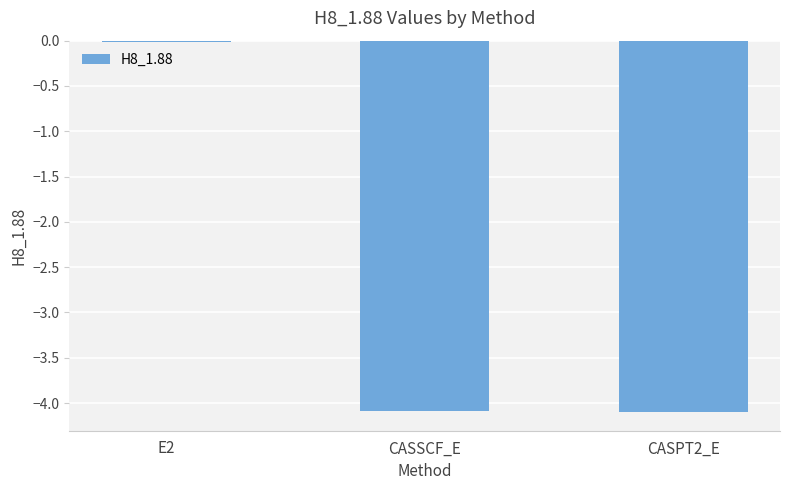

What is the approximate value at CASSCF_E?

-4.1